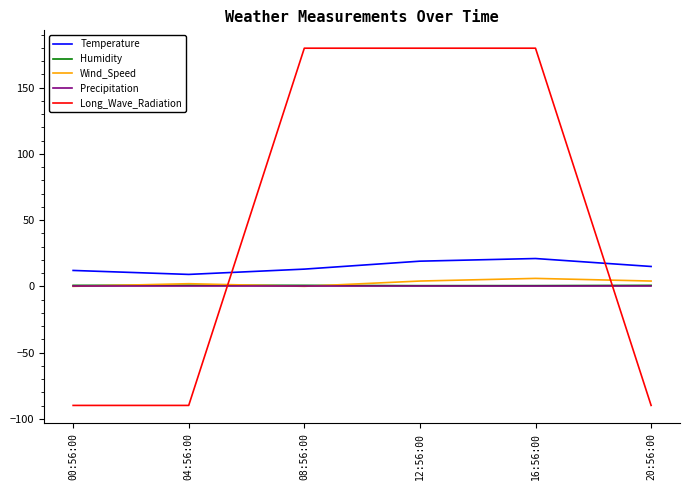

Is the value of Long_Wave_Radiation at 00:56:00 greater than the value of Humidity at 00:56:00?

No